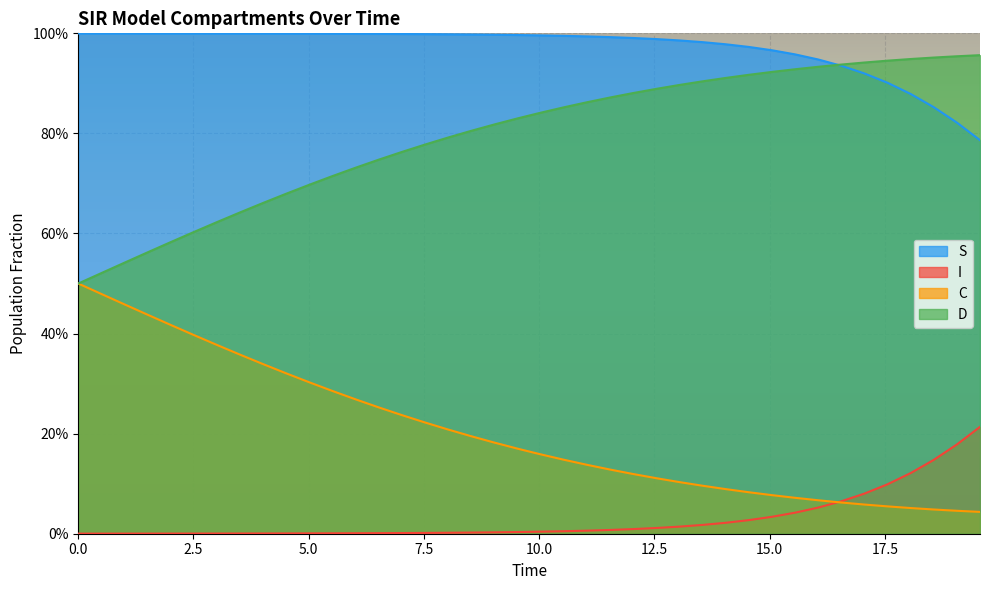

Rank the series by their average value, from highest to lowest.

S, D, C, I